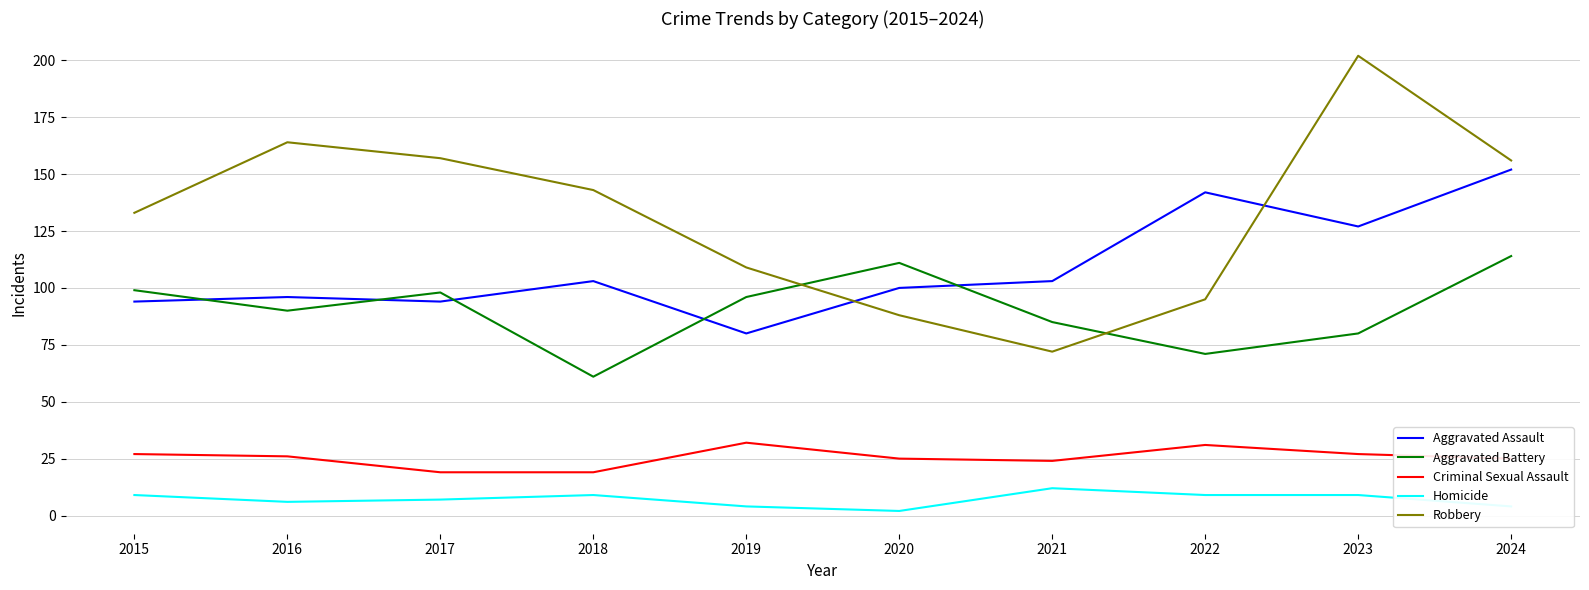

What is the difference between the highest and lowest values at 2017?

150